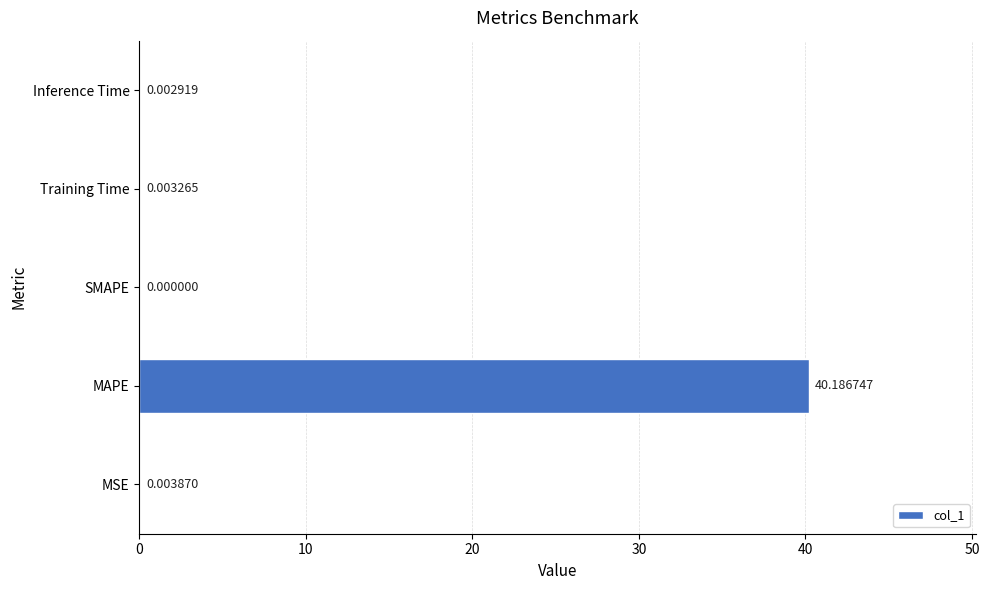

Which category has the highest value across all series?

MAPE